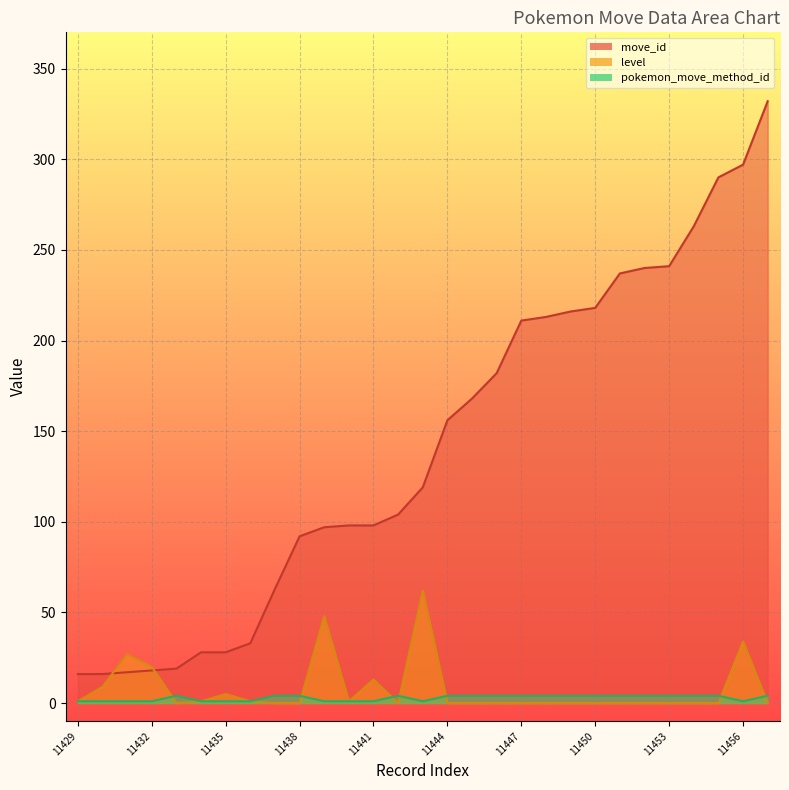

At which category does the chart reach its minimum across all series?

11433